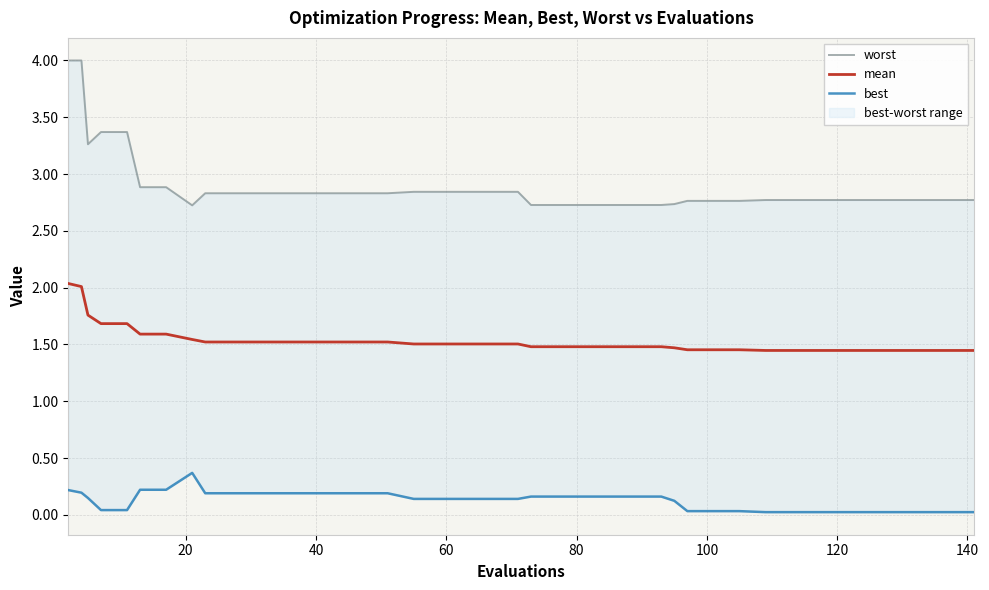

True or false: best has more than 1 points higher than both neighbors.

False